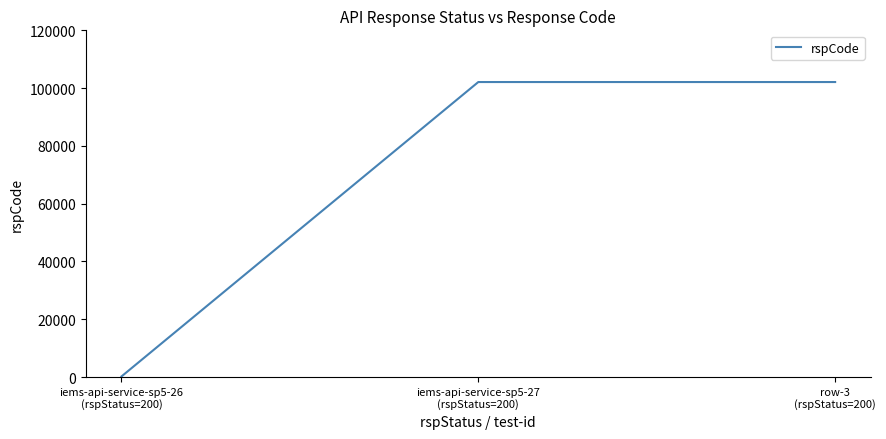

What is the difference between the maximum and minimum values?

101905